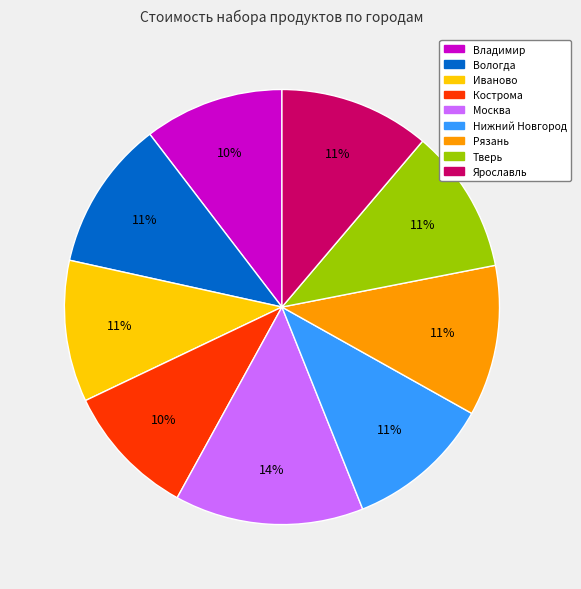

Does Ярославль represent more than half of the total?

No